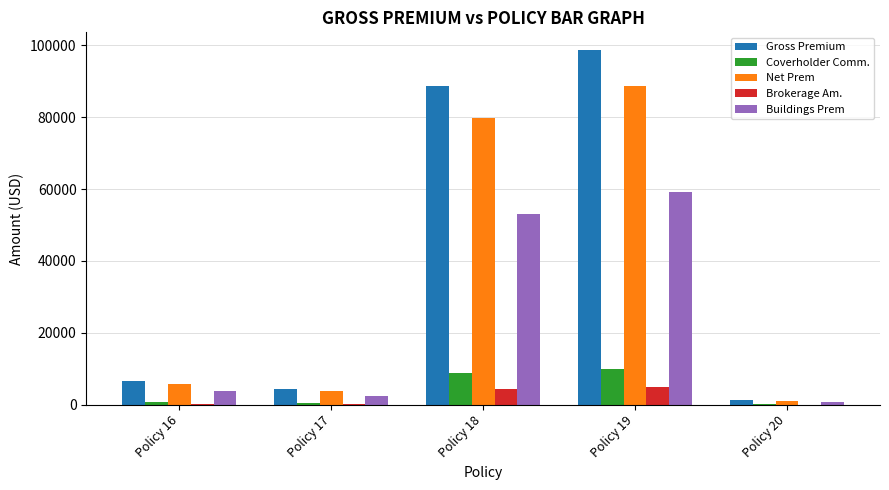

What is the sum of all Brokerage Am. values?

9961.6